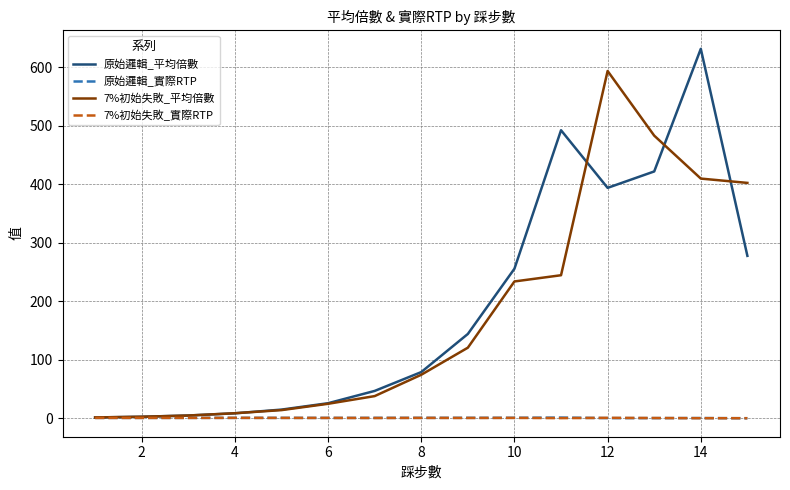

What are all the series names shown in the legend?

原始邏輯_平均倍數, 原始邏輯_實際RTP, 7%初始失敗_平均倍數, 7%初始失敗_實際RTP